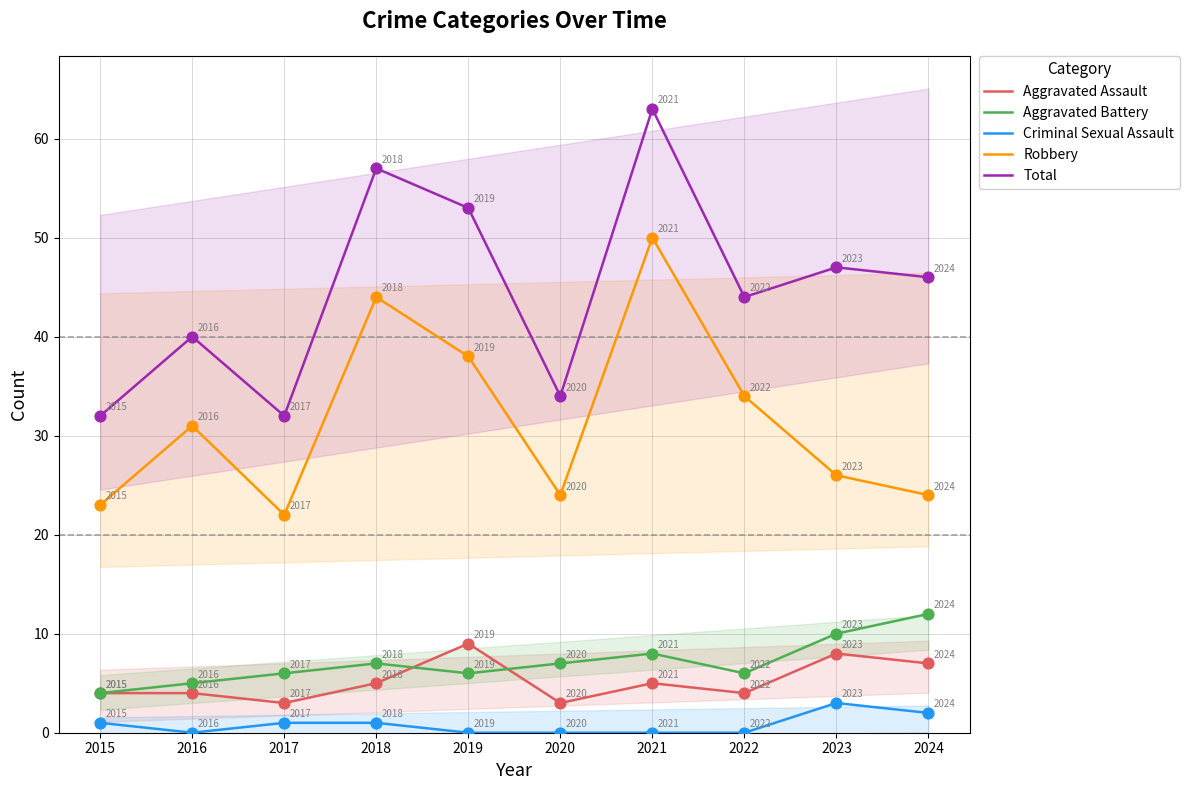

Which series contains the lowest Y value?

Criminal Sexual Assault